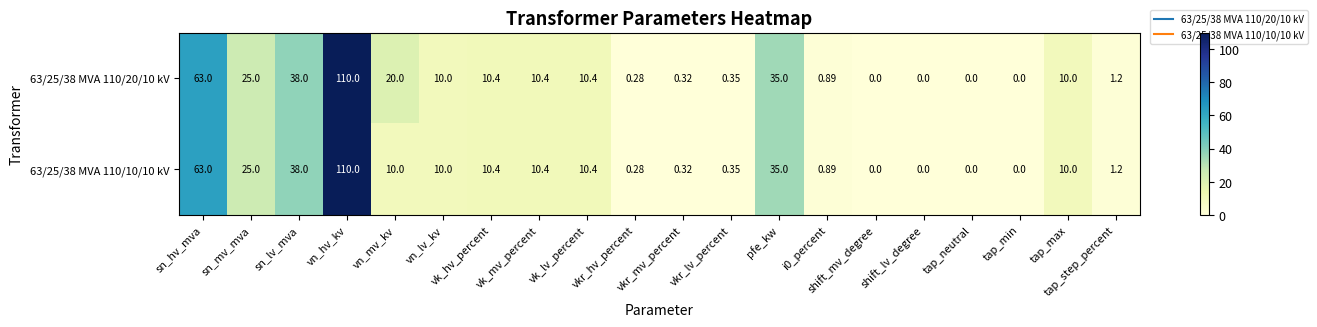

At which category is the sum across all series the highest?

vn_hv_kv